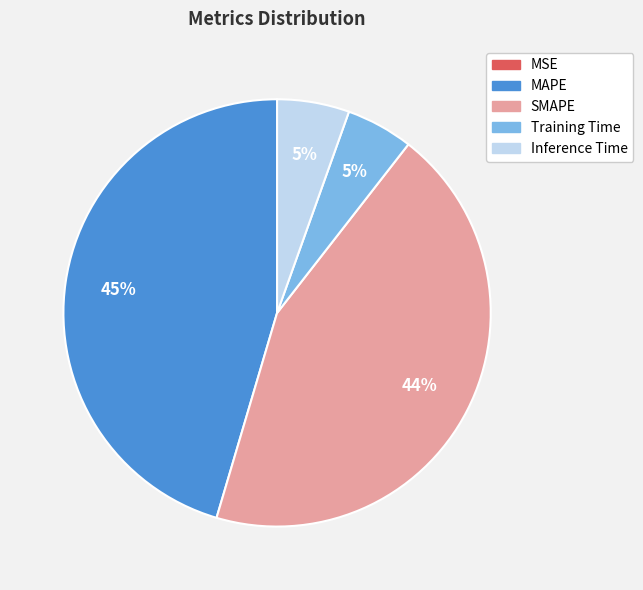

Does Training Time represent more than half of the total?

No